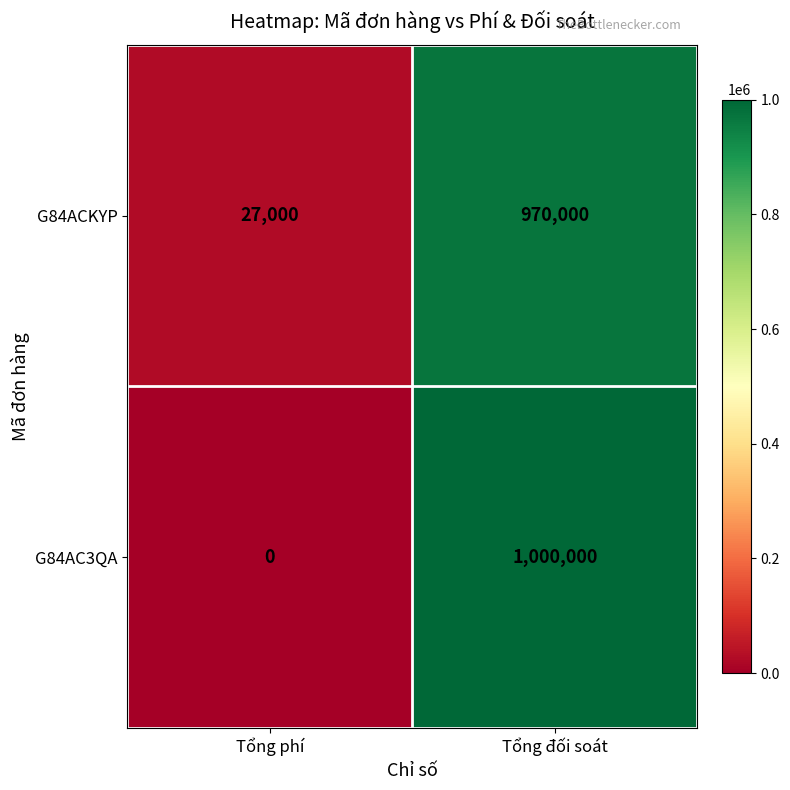

What is the sum of all G84AC3QA values?

1000000